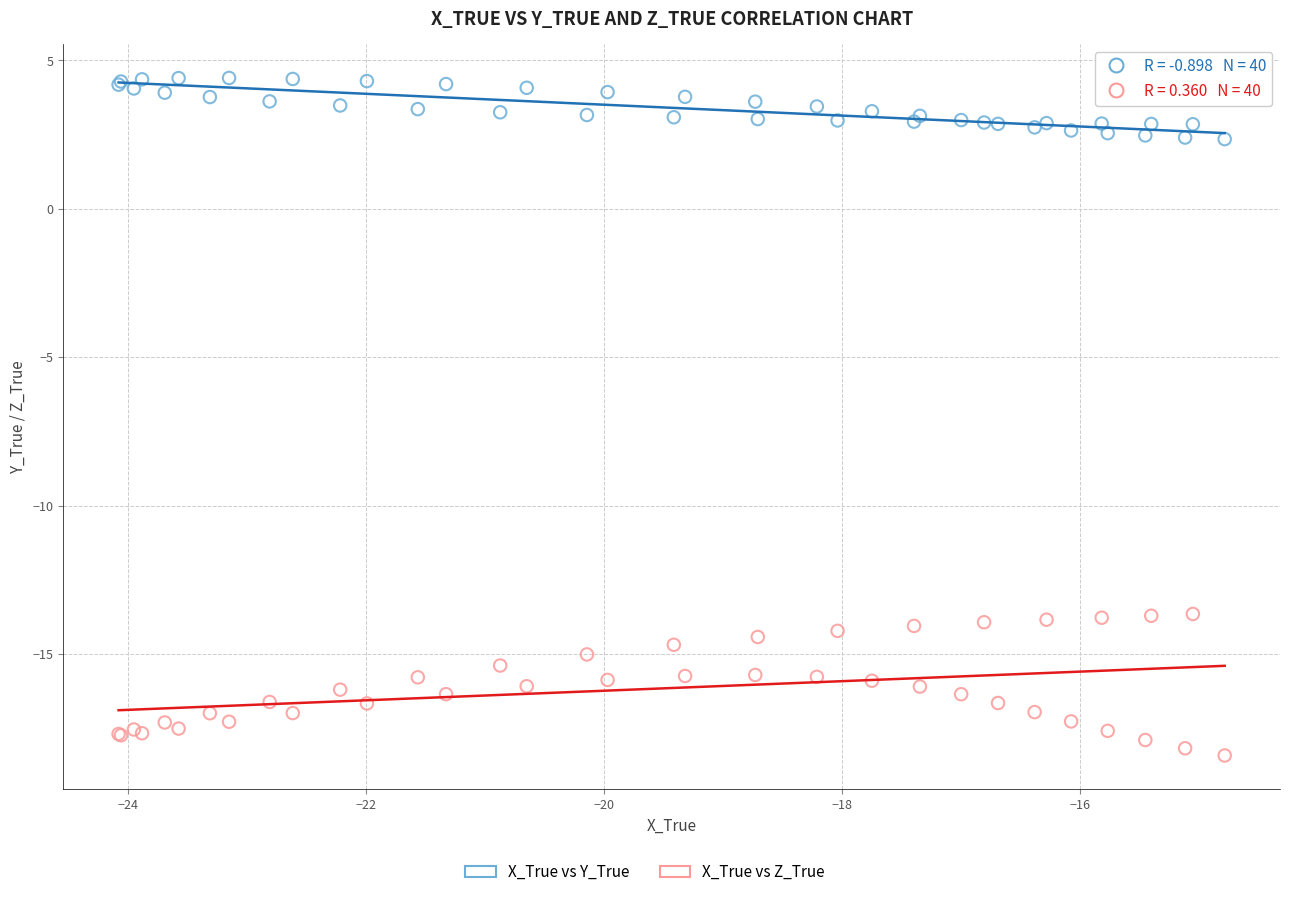

Which series has the widest spread of Y values?

X_True vs Z_True